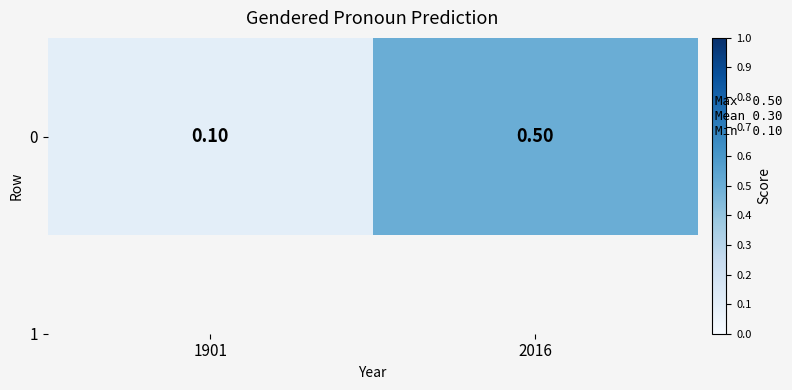

The value at 1901 is 0.2. True or false?

False